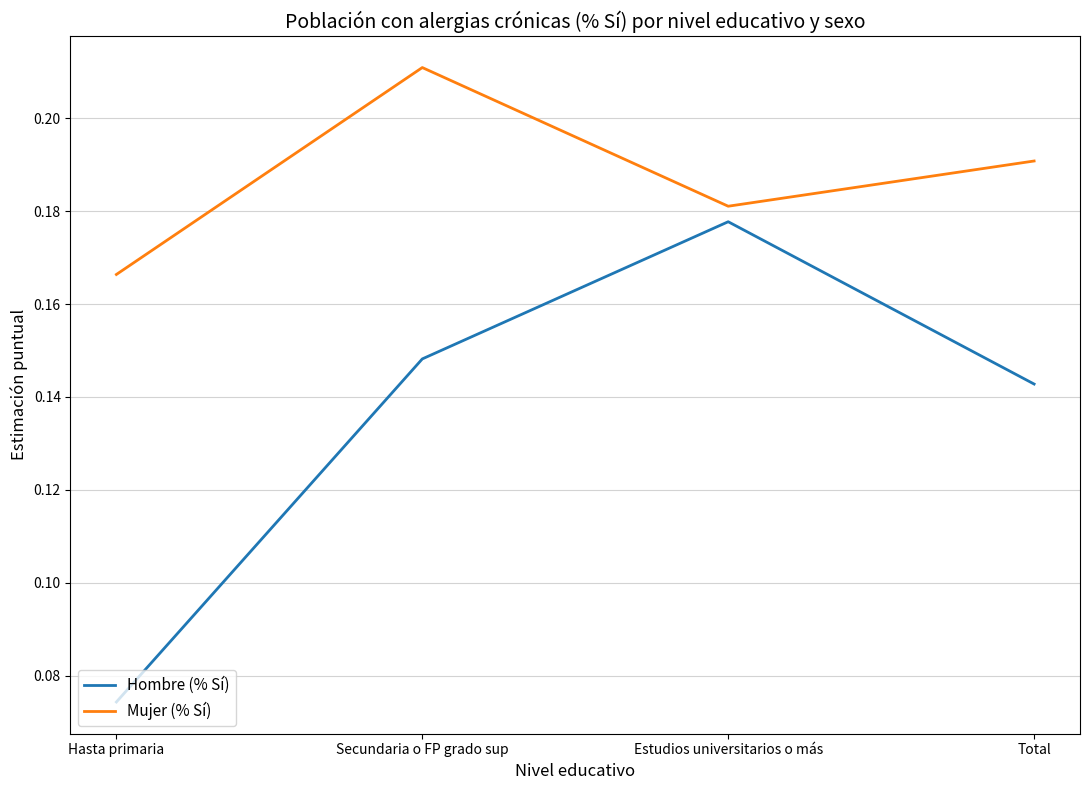

Which series has the largest range (max minus min)?

Hombre (% Sí)